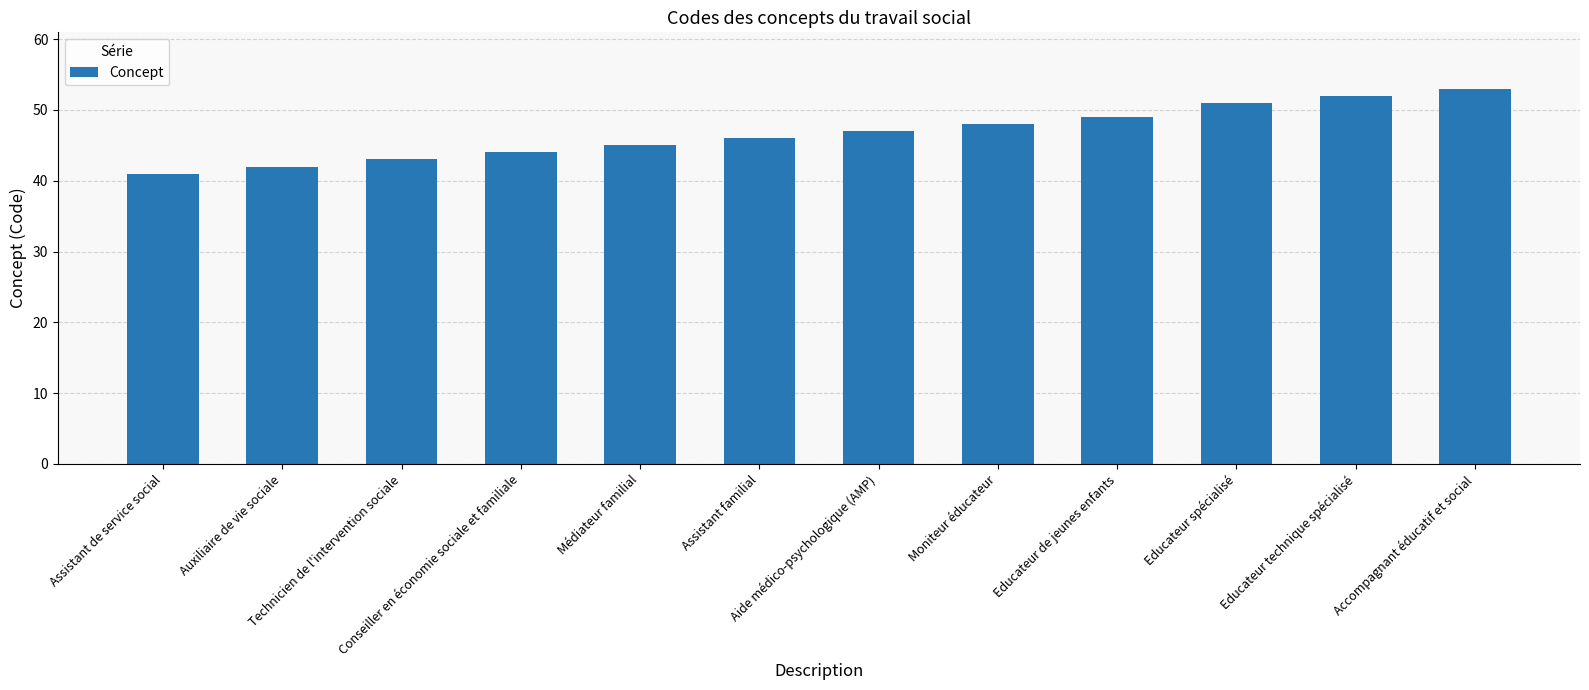

Are the bars horizontal?

No